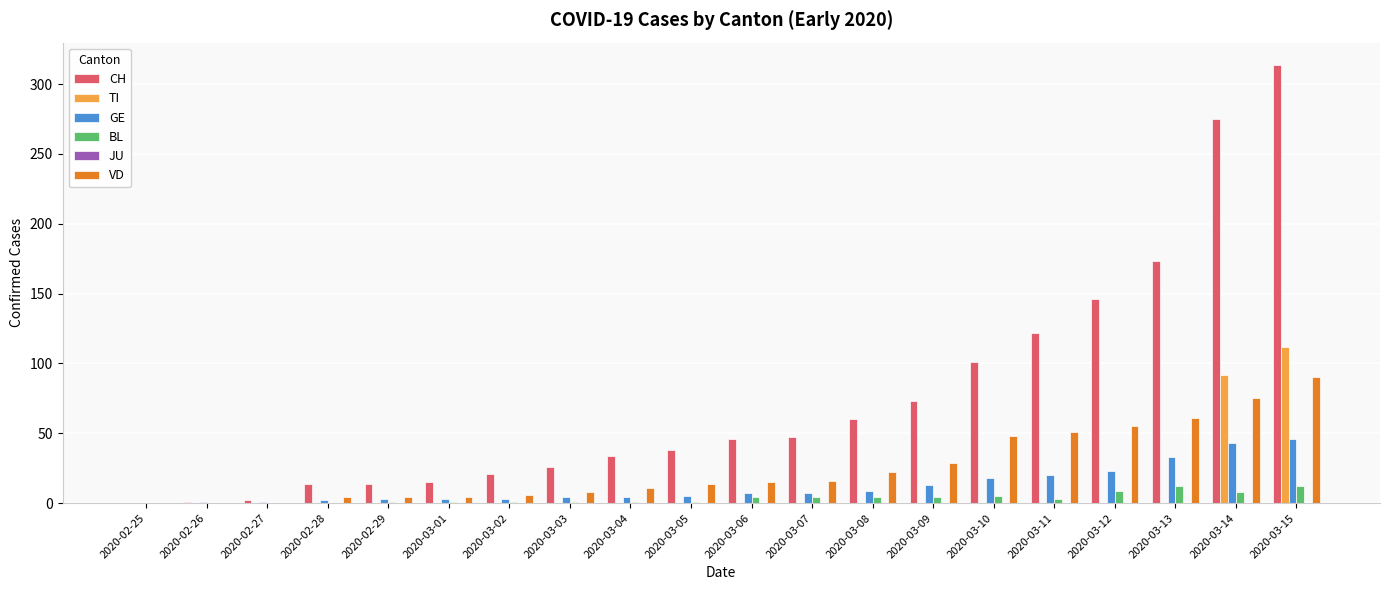

What is the maximum value shown in the chart?

314